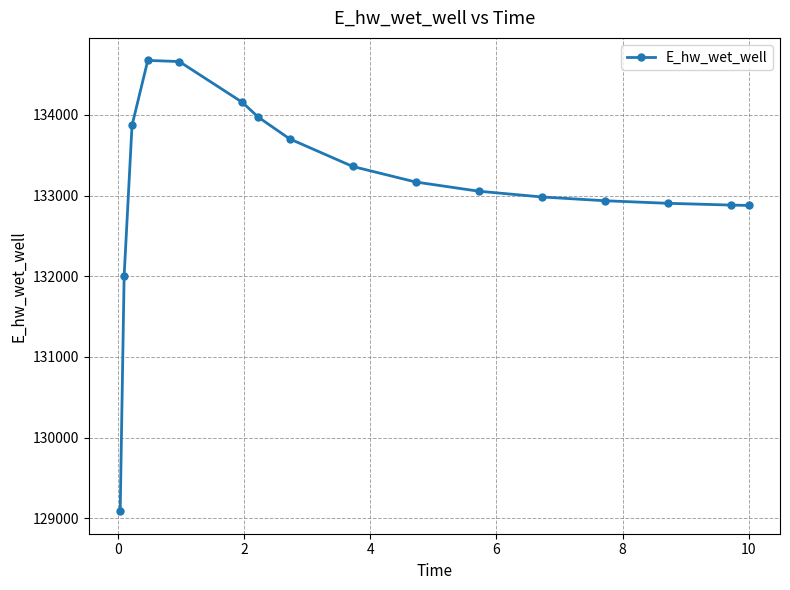

What is the sum of all values?

2130301.9